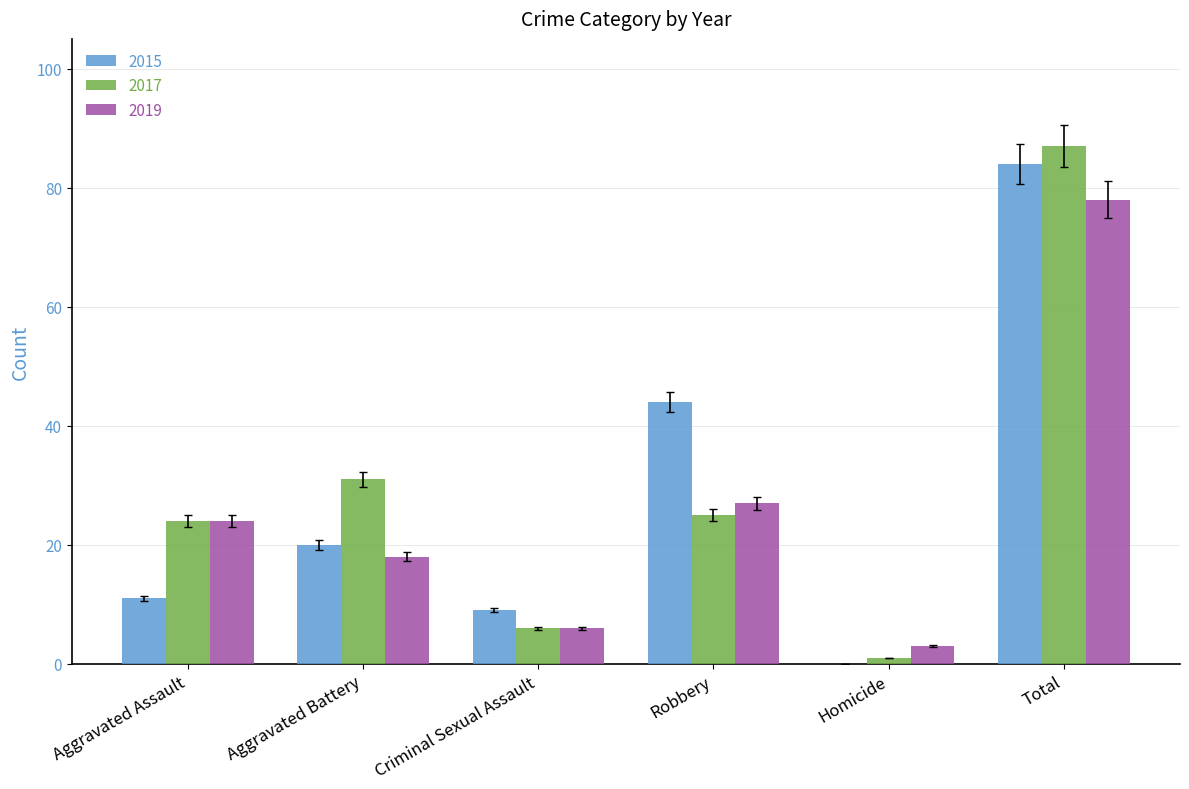

Between Aggravated Battery and Total, which series saw the biggest shift?

2015